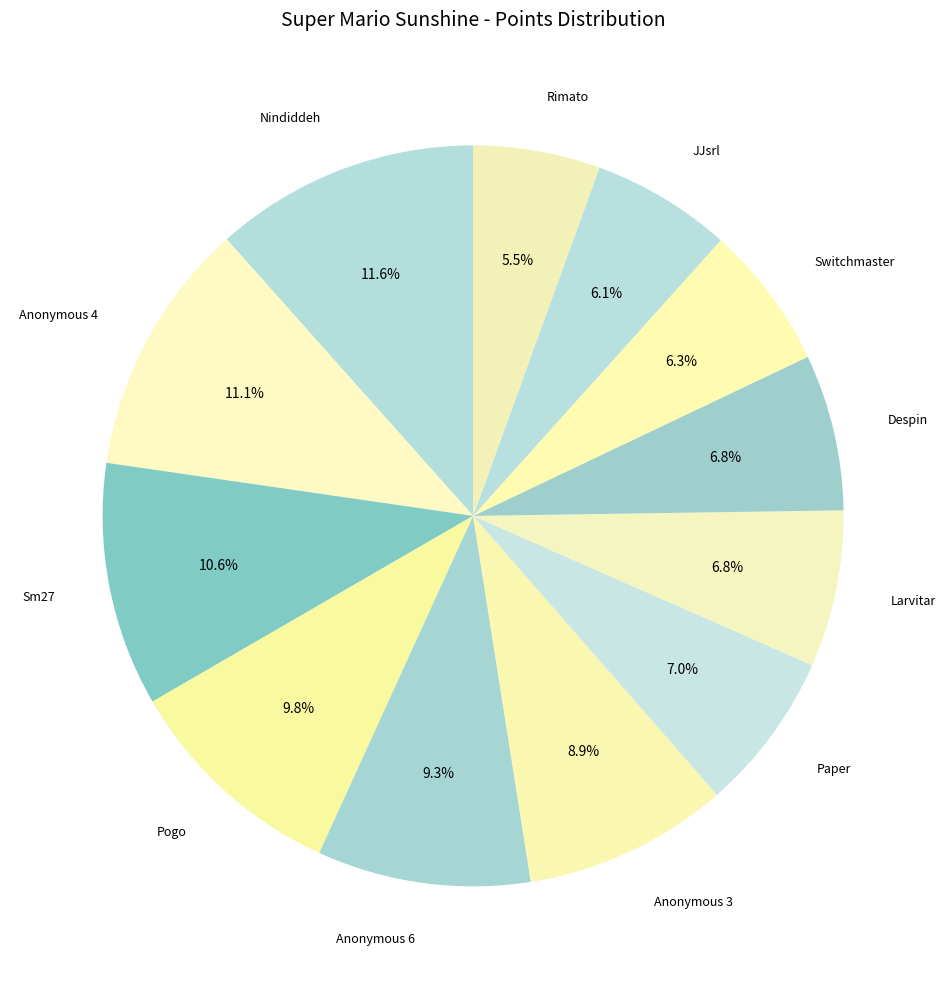

Which slice is the smallest?

Rimato